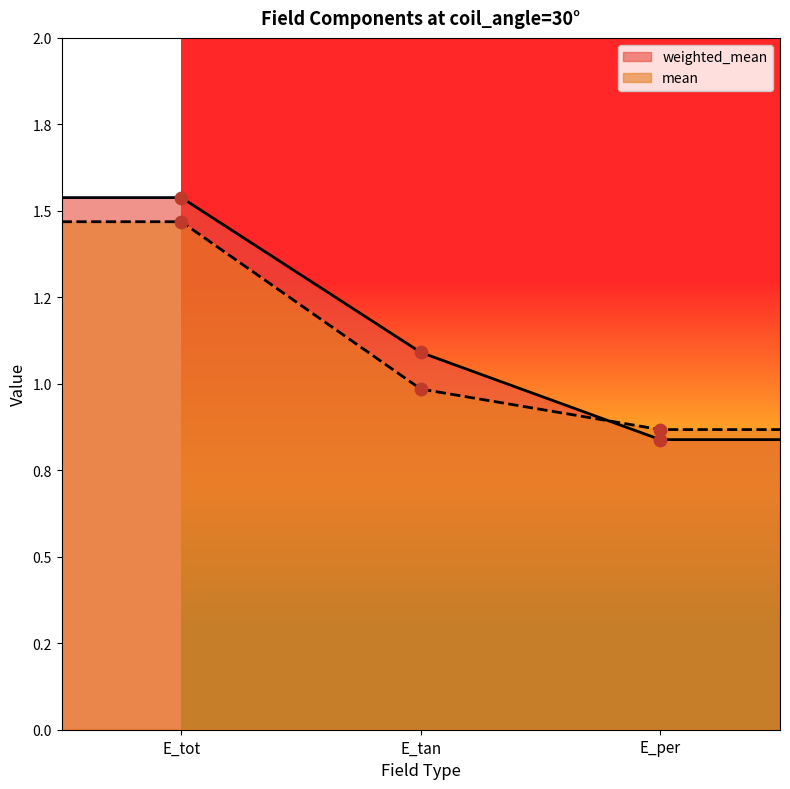

Which series has the largest Y range (max minus min)?

weighted_mean